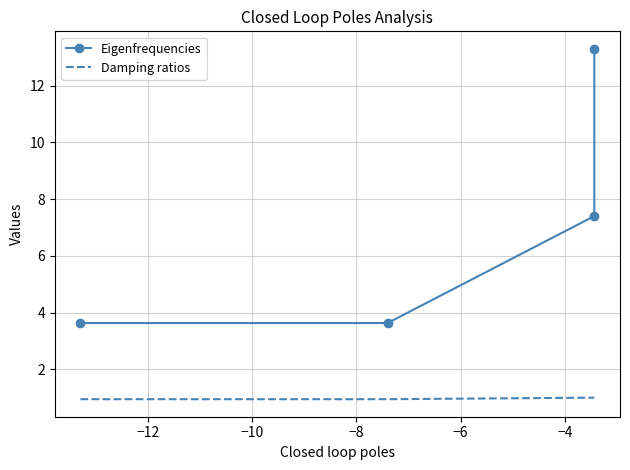

What is the value of the Damping ratios point at the 4th from the left?

1.0